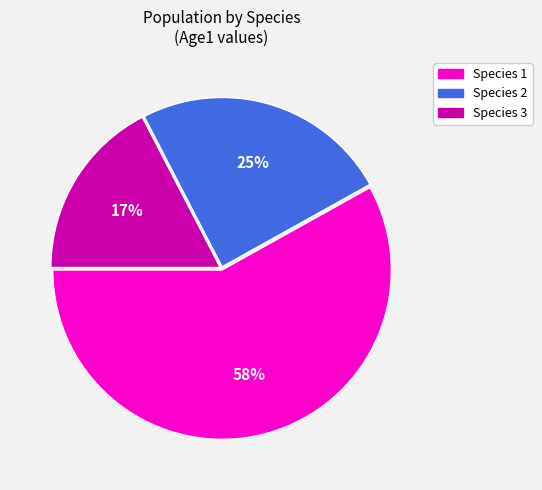

To the nearest percent, what is the average slice percentage?

33%